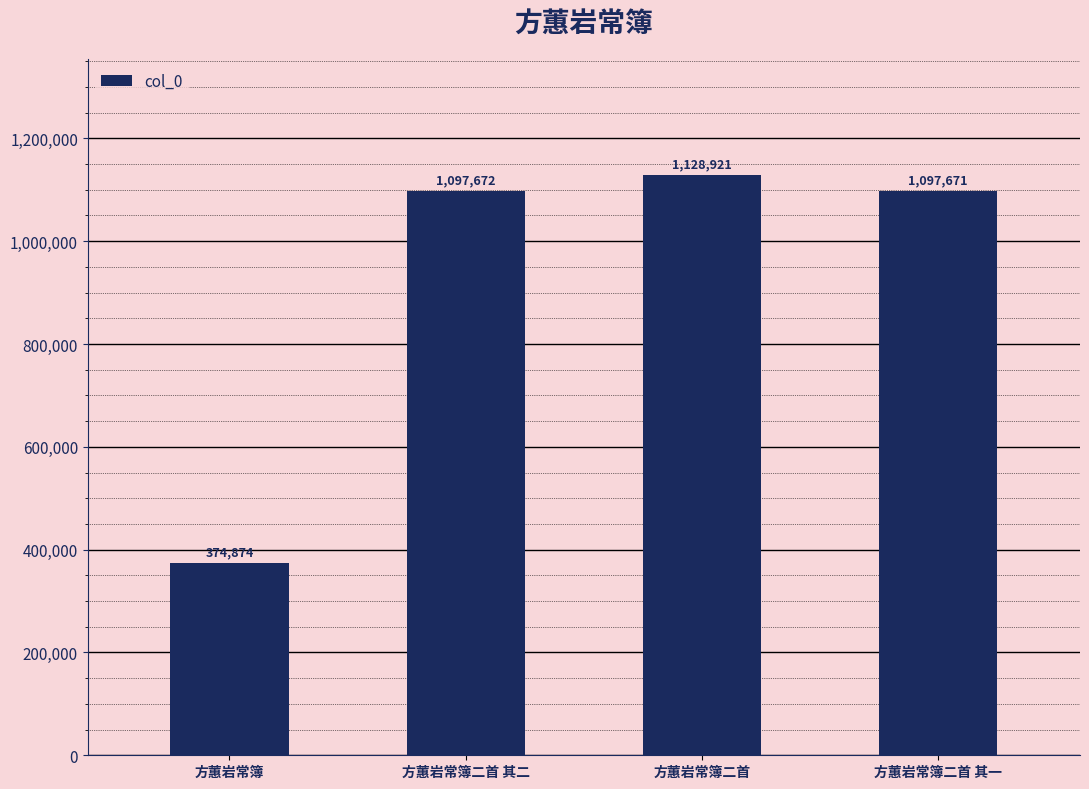

What is the change in value from 方蕙岩常簿 to 方蕙岩常簿二首 其二?

+722798